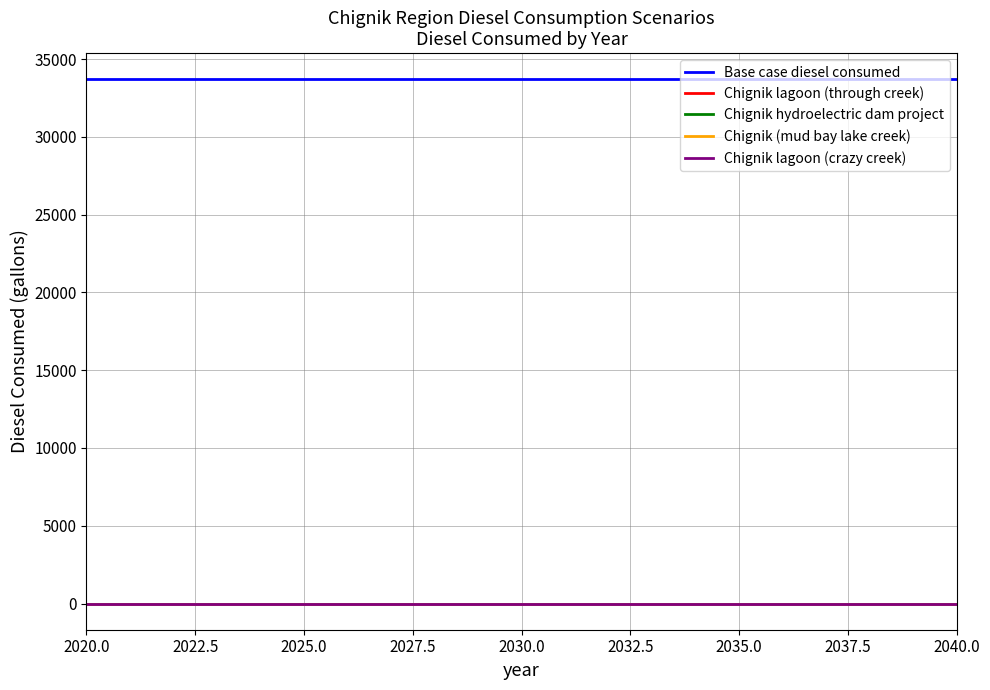

Is this an area chart (filled region under the line)?

No